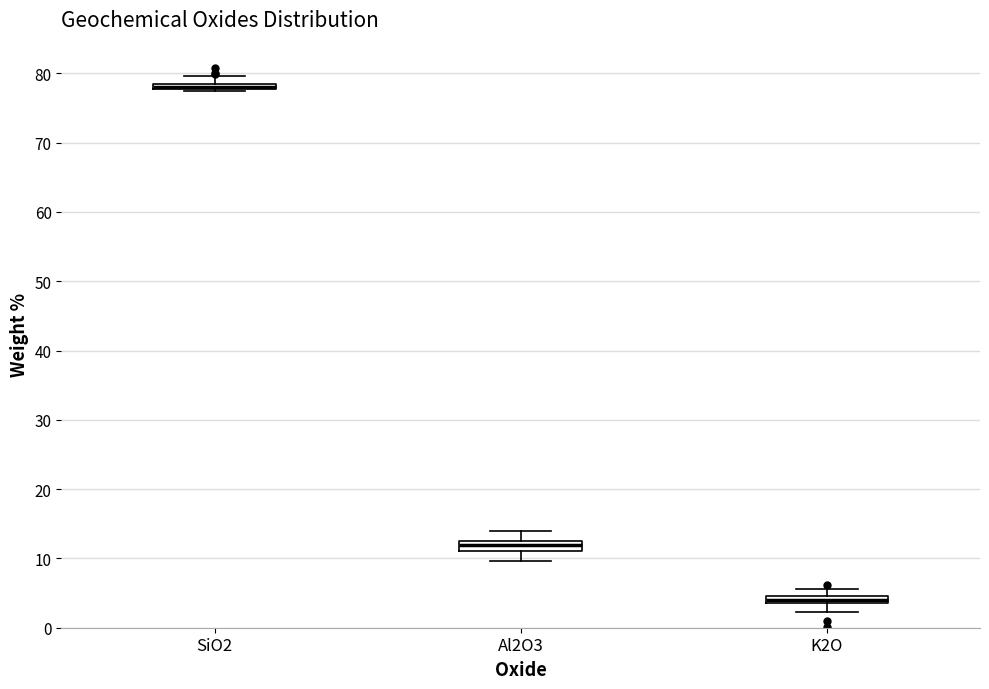

Where is the upper edge of the box for SiO2 on the y-axis? The values are not printed on the chart, so give them approximately, as read against the axis.

79